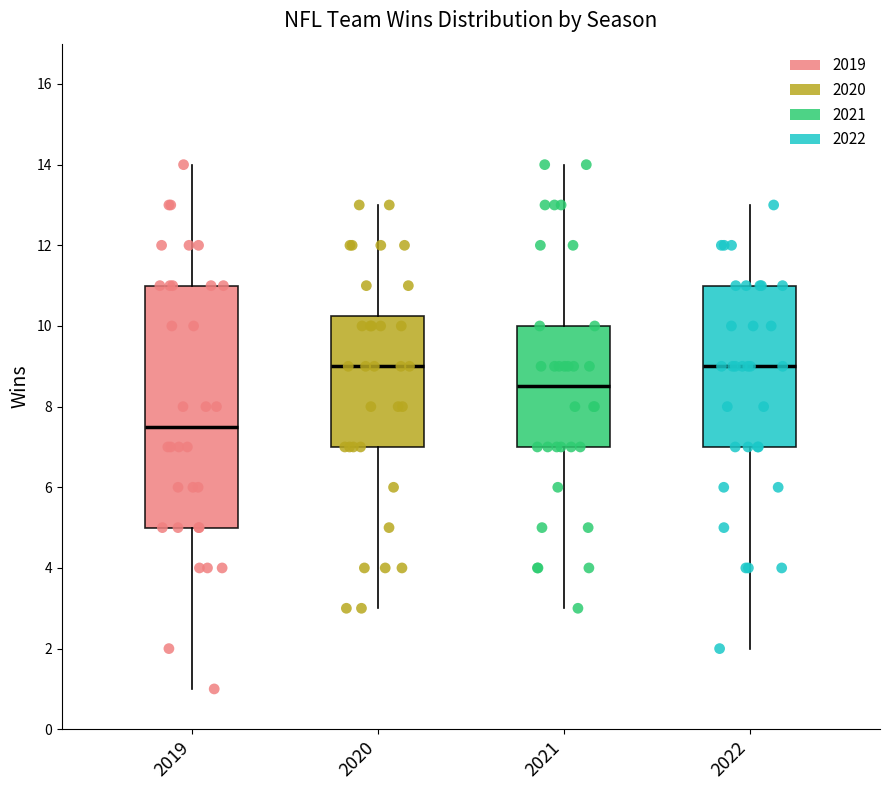

Reading left to right, read every box against the y-axis: the position of its median line, the range the box covers, and the ends of its whiskers. The values are not printed on the chart, so give them approximately, as read against the axis.

2019: median 7.6, box 5.0 to 11.0, whiskers 1.0 to 14.0
2020: median 9.0, box 7.0 to 10.2, whiskers 3.0 to 13.0
2021: median 8.6, box 7.0 to 10.0, whiskers 3.0 to 14.0
2022: median 9.0, box 7.0 to 11.0, whiskers 2.0 to 13.0